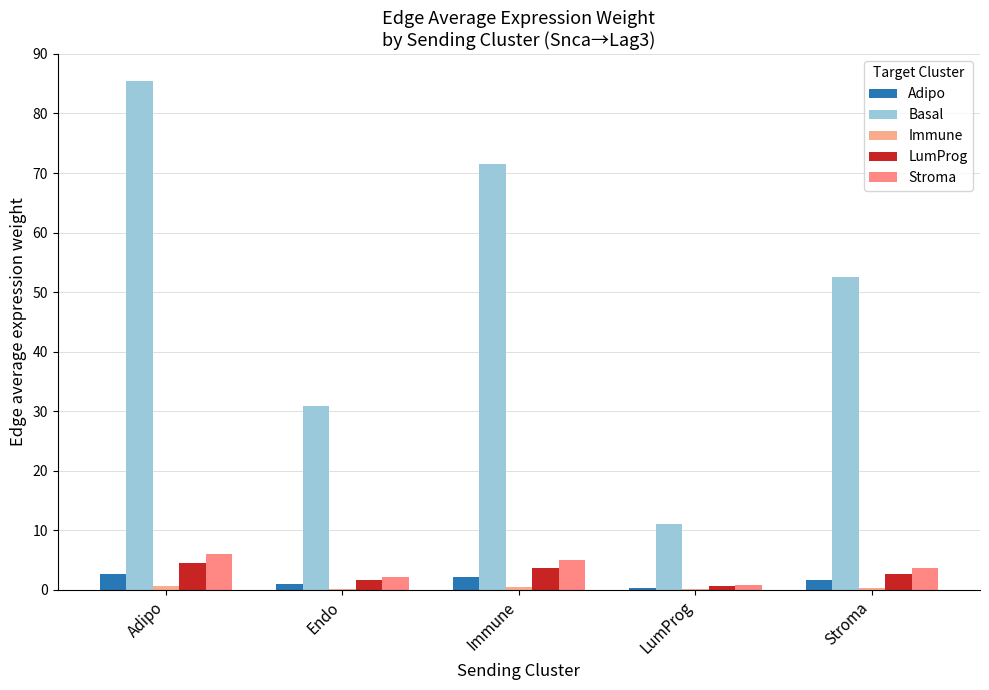

What is the maximum value shown in the chart?

85.4